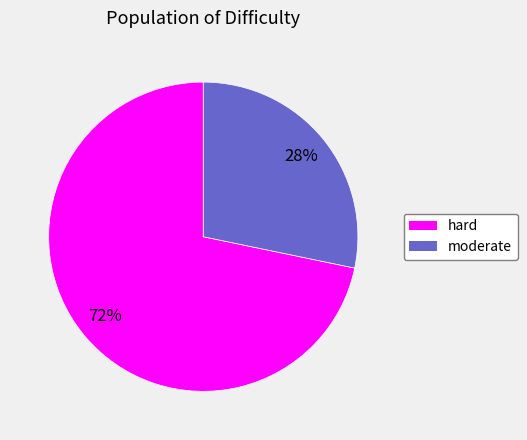

To the nearest percent, what is the difference between the largest and smallest slice percentages?

44%